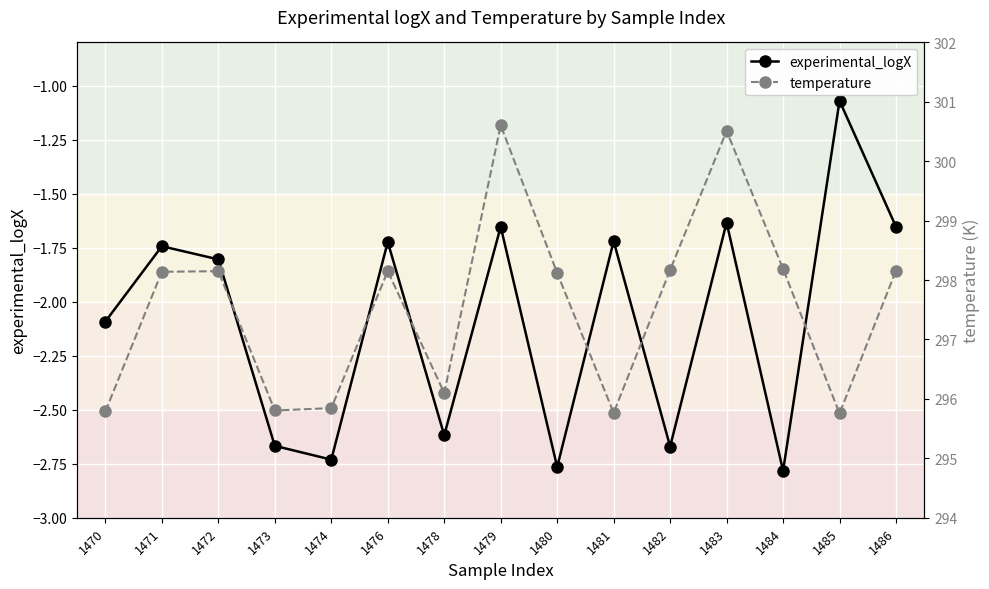

At which category is the sum across all series the highest?

1479